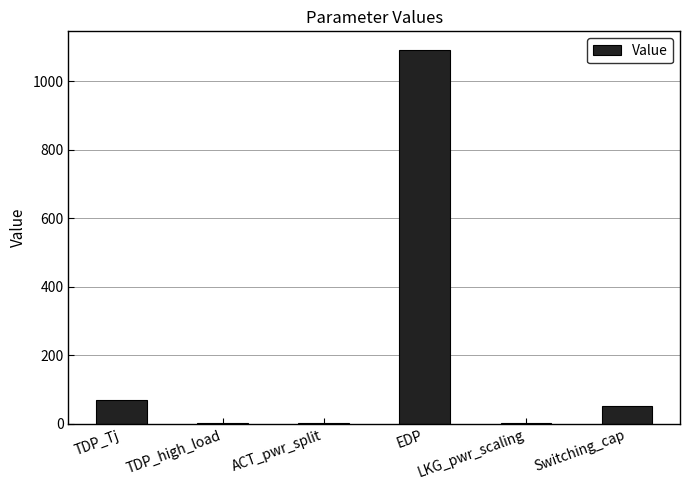

What is the greatest value displayed?

1091.1